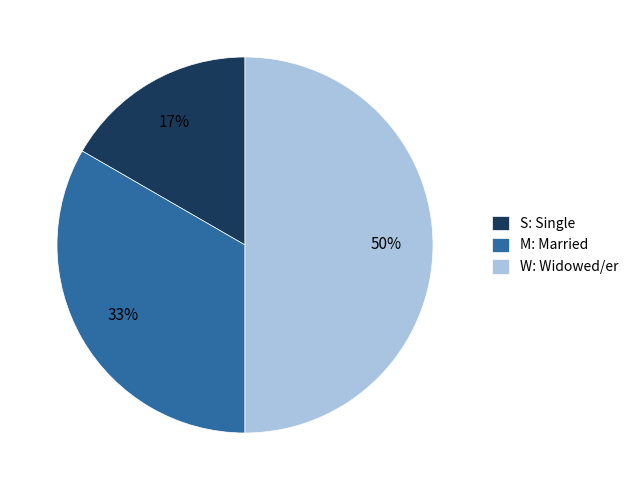

To the nearest percent, what is the combined percentage of W: Widowed/er and M: Married?

83%